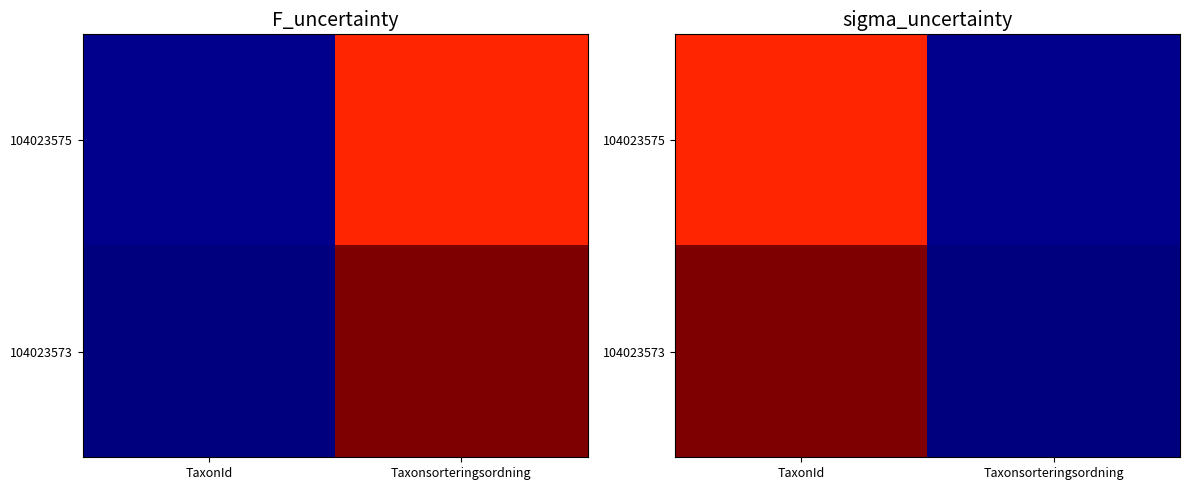

At which label does 104023575 reach its peak?

TaxonId